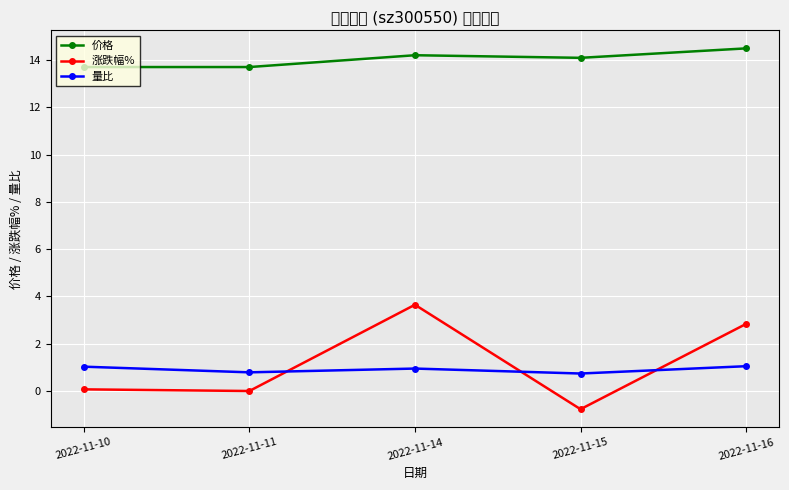

Which category has the highest value across all series?

2022-11-16